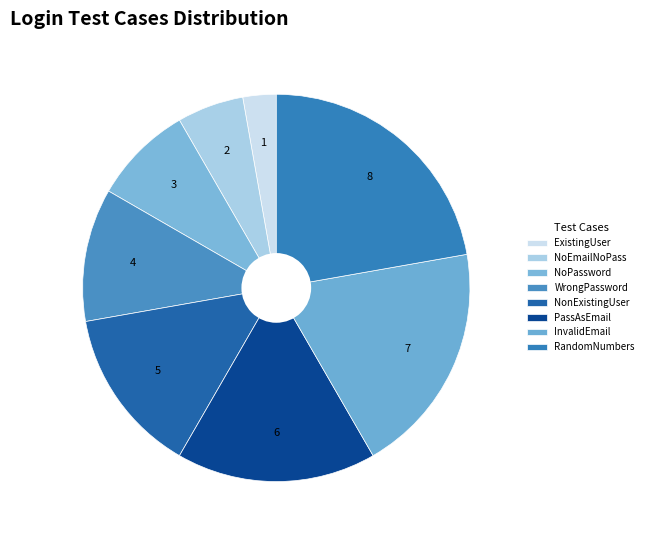

Count the number of slices in the pie.

8